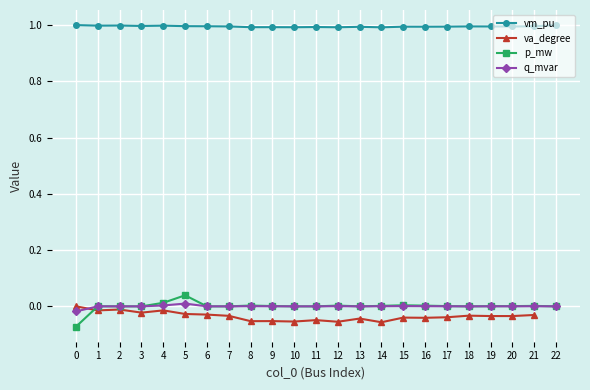

How many data points in p_mw are less than 0?

1